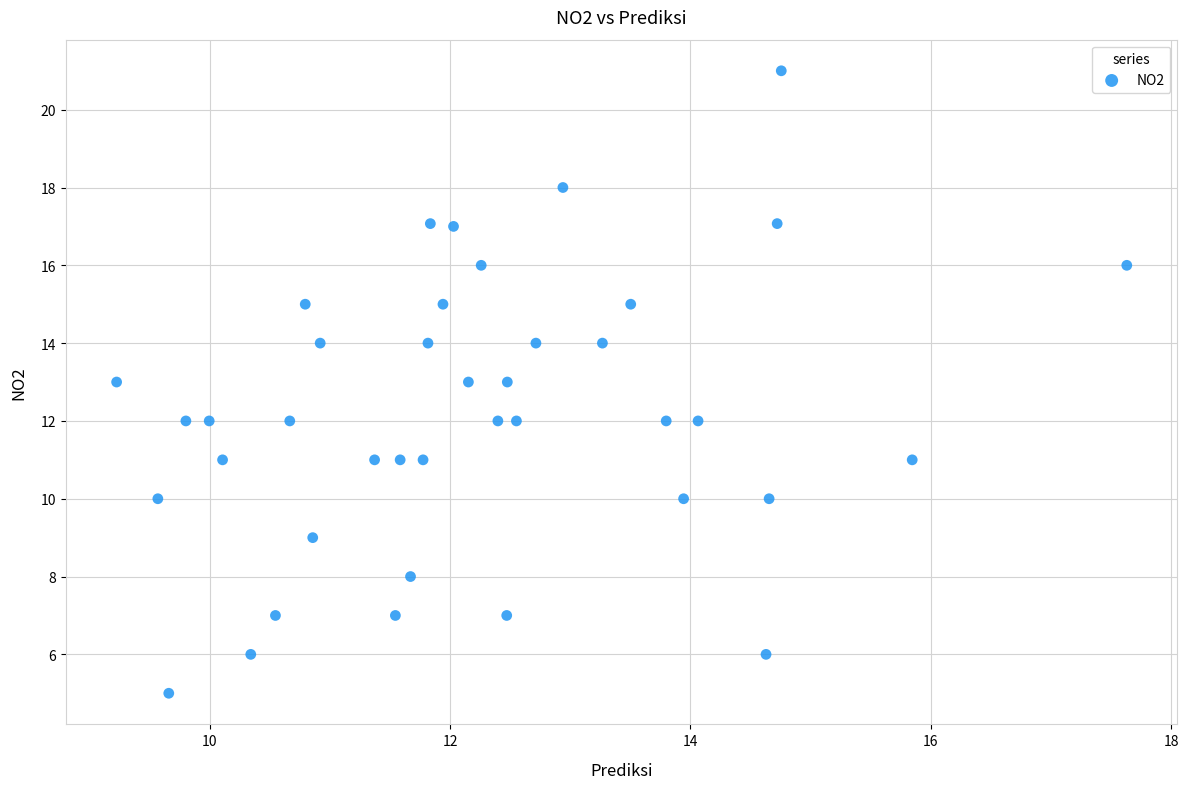

What is the range of X values (max minus min)?

8.4